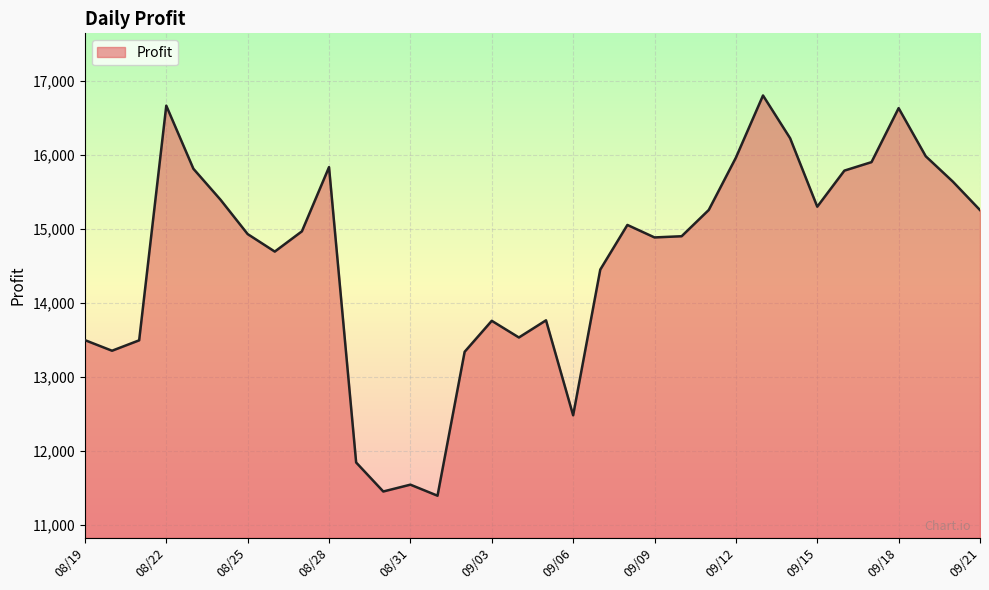

What is the minimum value shown in the chart?

11390.8